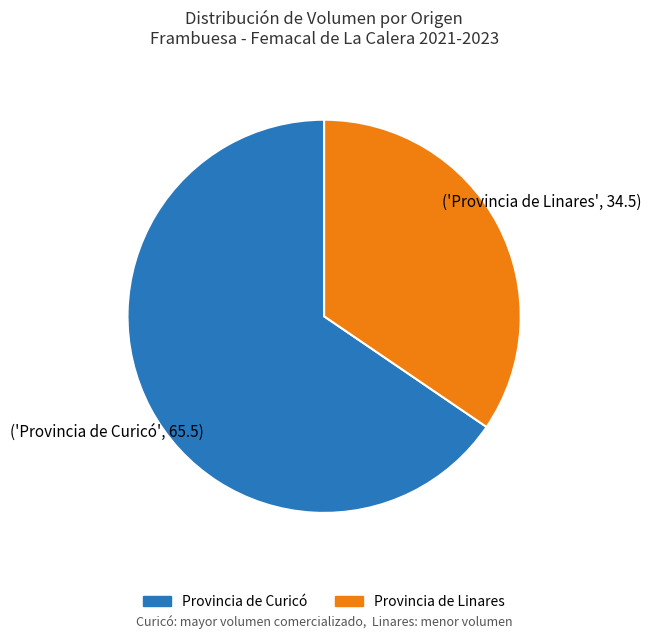

Is there a majority slice in this chart?

Yes